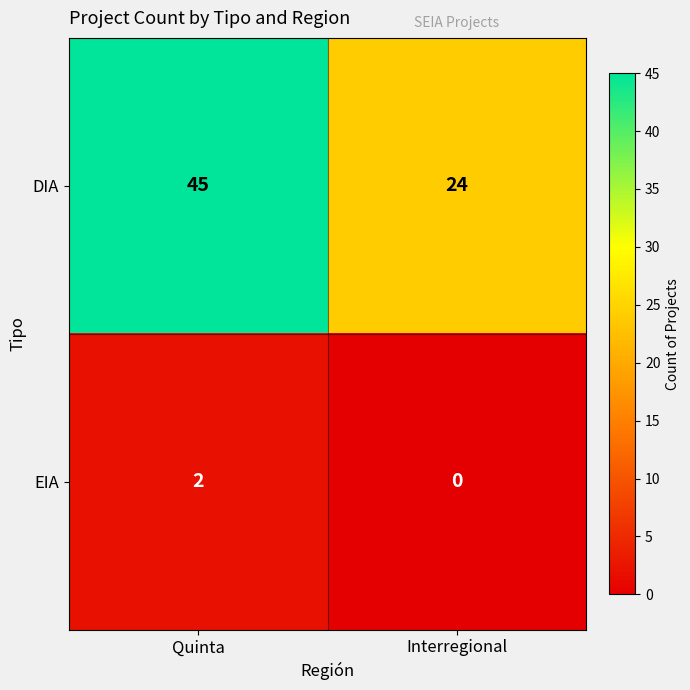

What is the total value across all series at Interregional?

24